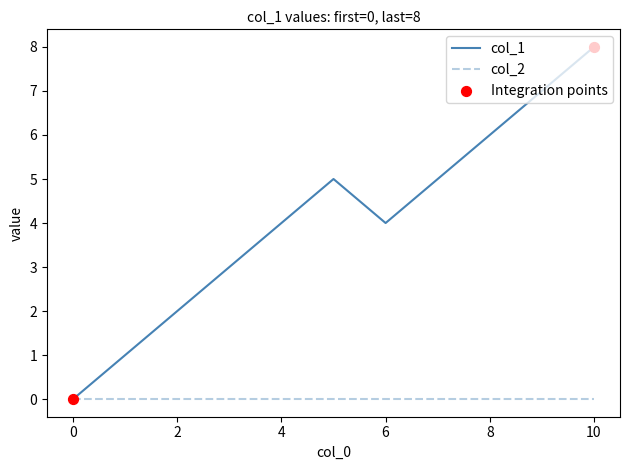

Which series has the largest total across all categories?

col_1